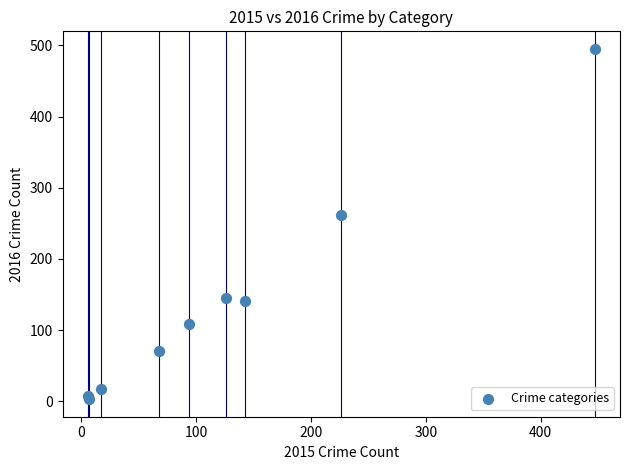

What Y value in the scatter plot is closest to 249?

262